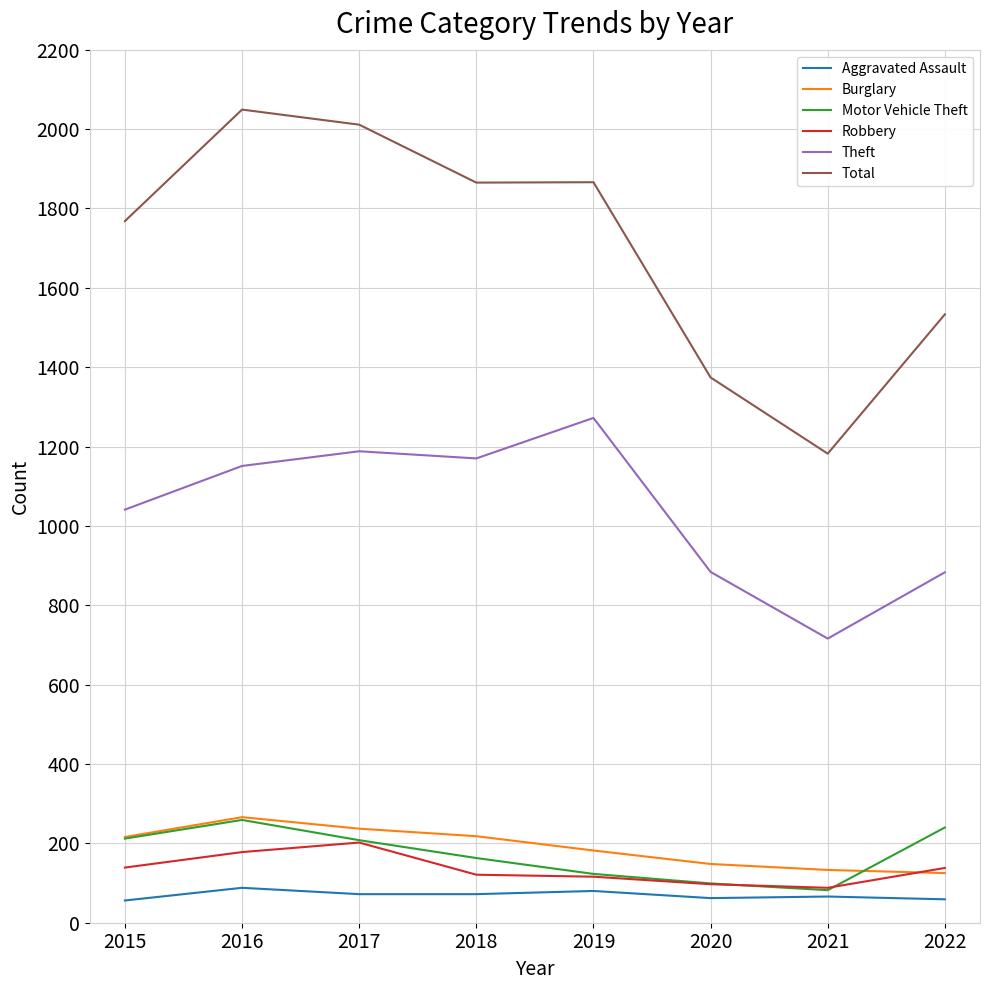

What is the sum of all Aggravated Assault values?

555